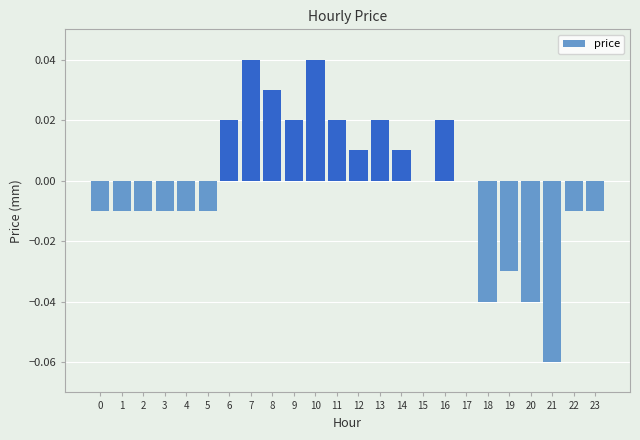

Which has a higher value, 6 or 18?

6